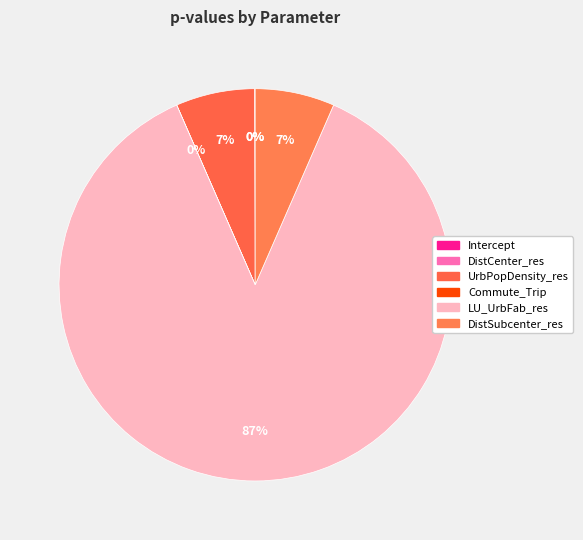

To the nearest percent, what is the difference between the largest and smallest slice percentages?

87%